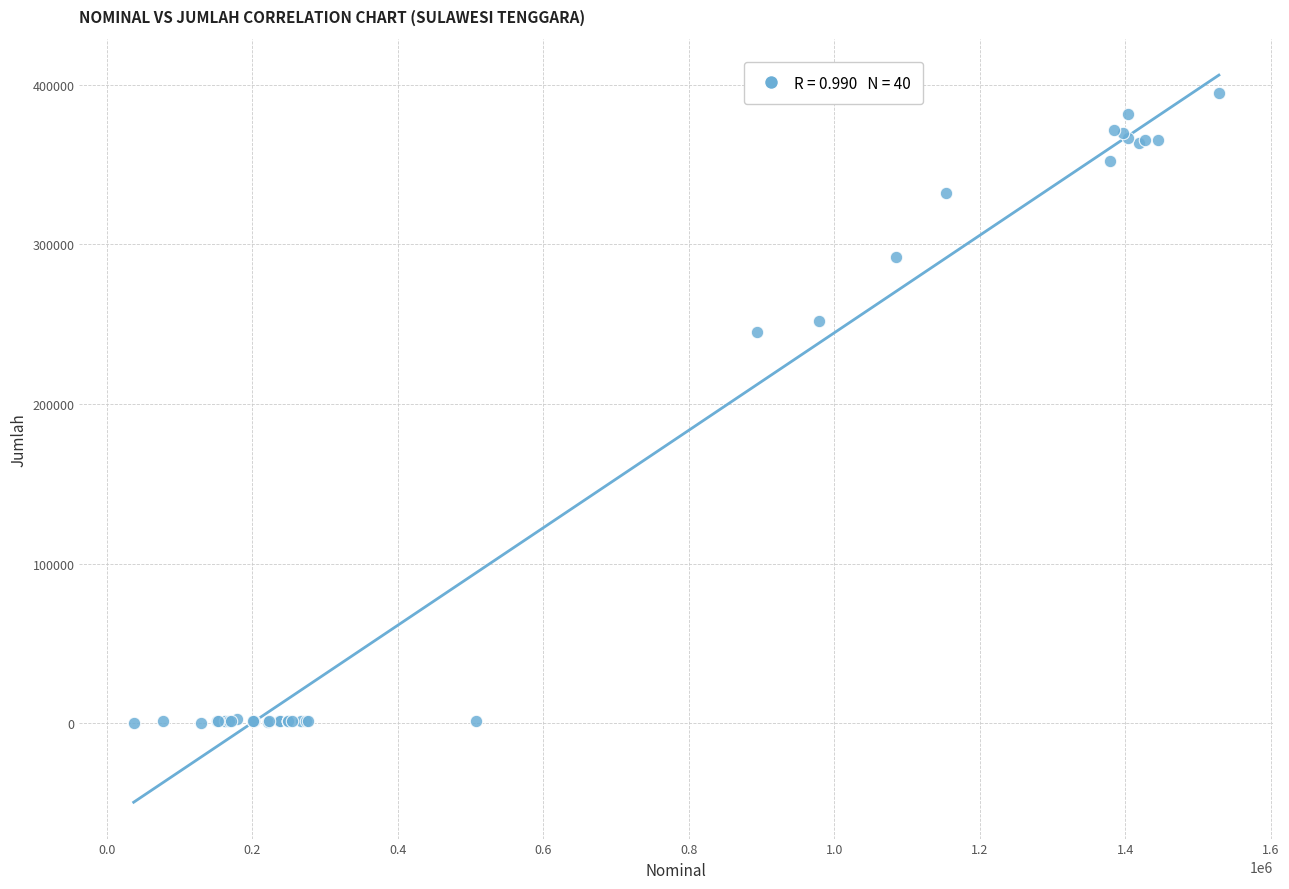

What Y value in the scatter plot is closest to 197482?

245065